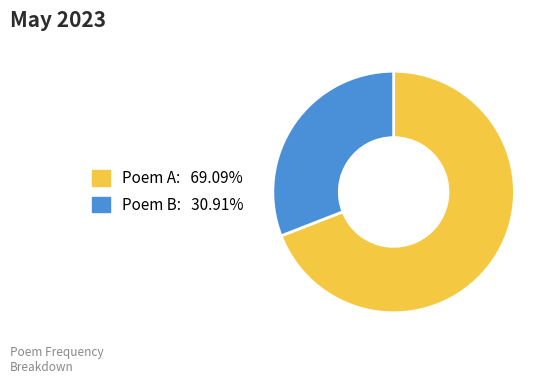

Is there any slice that represents more than half of the pie?

Yes